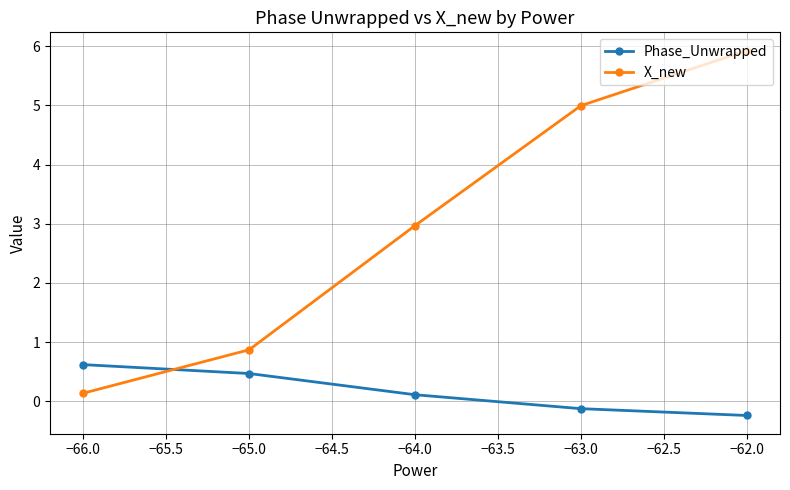

The X_new series shows 0.1 at −66.0. True or false?

True